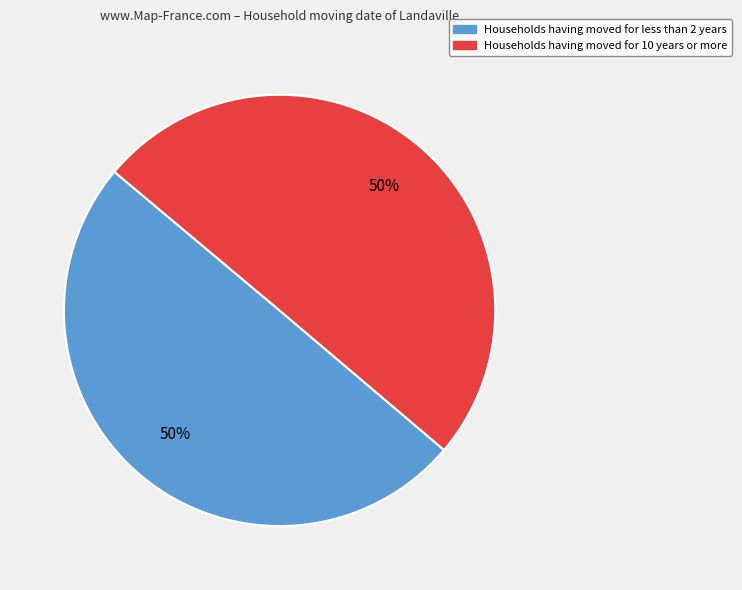

To the nearest percent, what is the average slice percentage?

50%